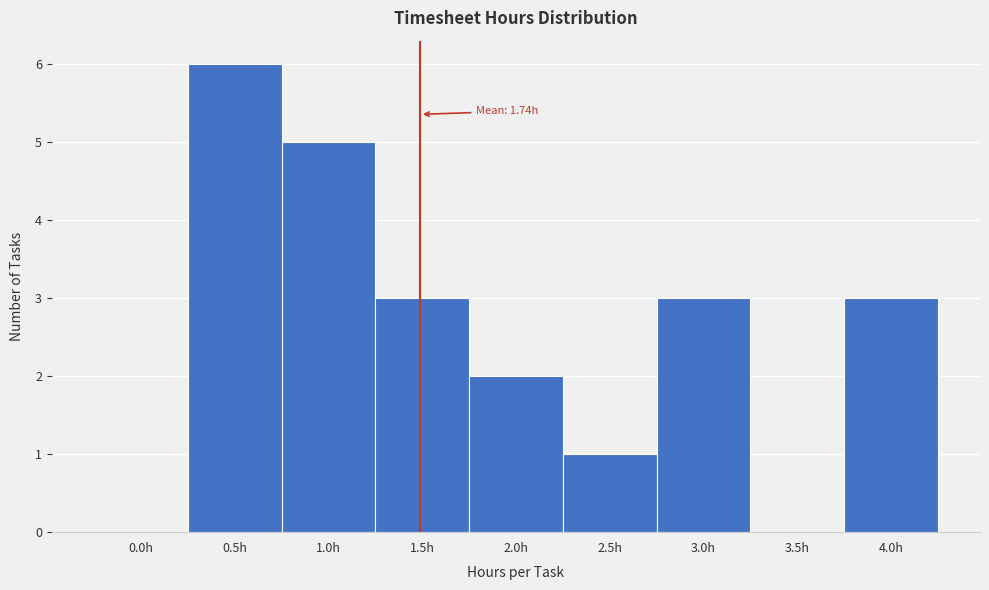

Reading right to left, what are all the values shown in this chart?

4.0h=3	3.5h=0	3.0h=3	2.5h=1	2.0h=2	1.5h=3	1.0h=5	0.5h=6	0.0h=0